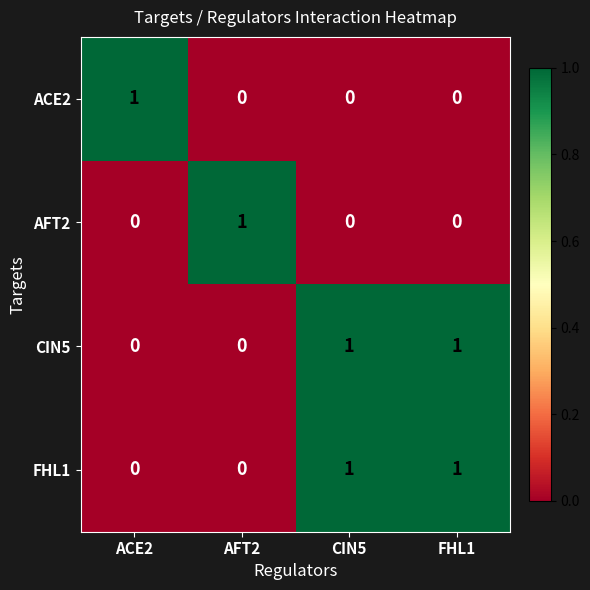

Is the value of FHL1 at CIN5 greater than the value of AFT2 at ACE2?

Yes